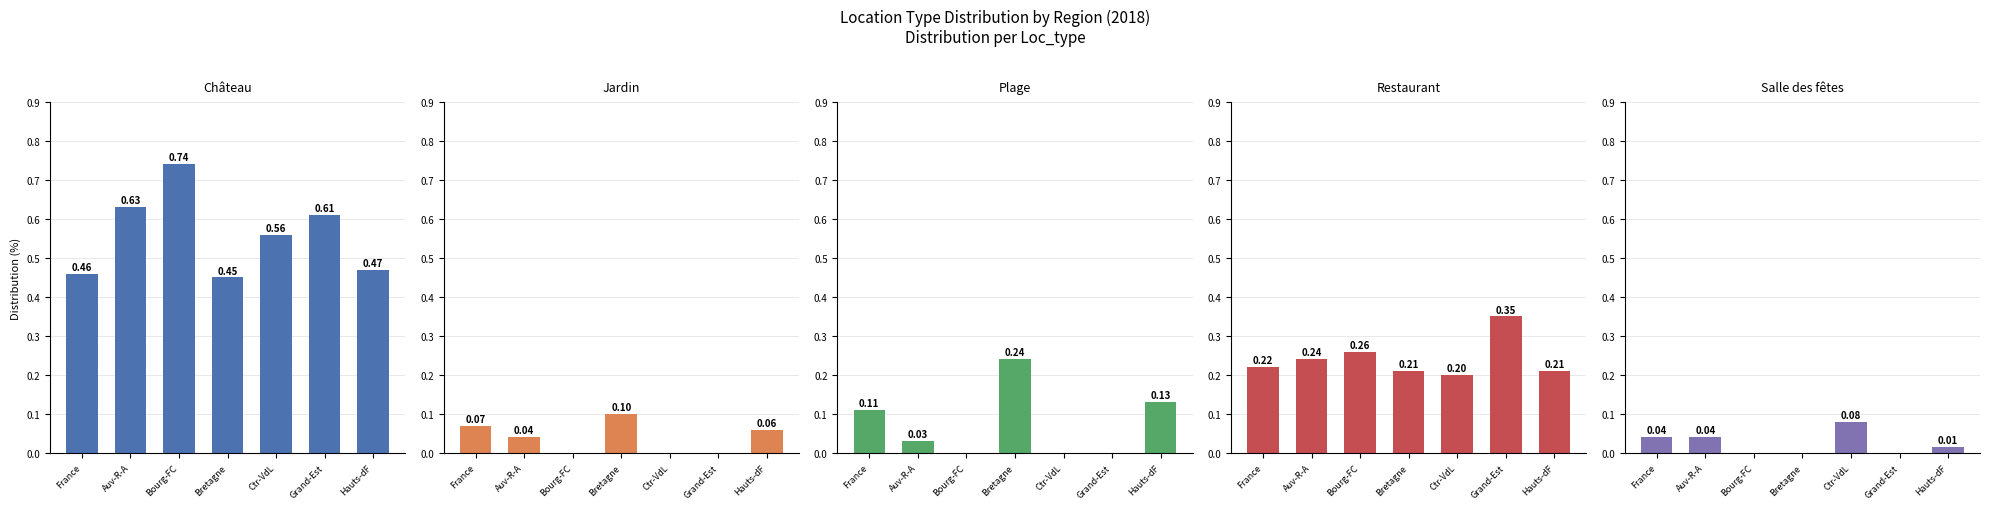

What is the total value across all series at Ctr-VdL?

0.8